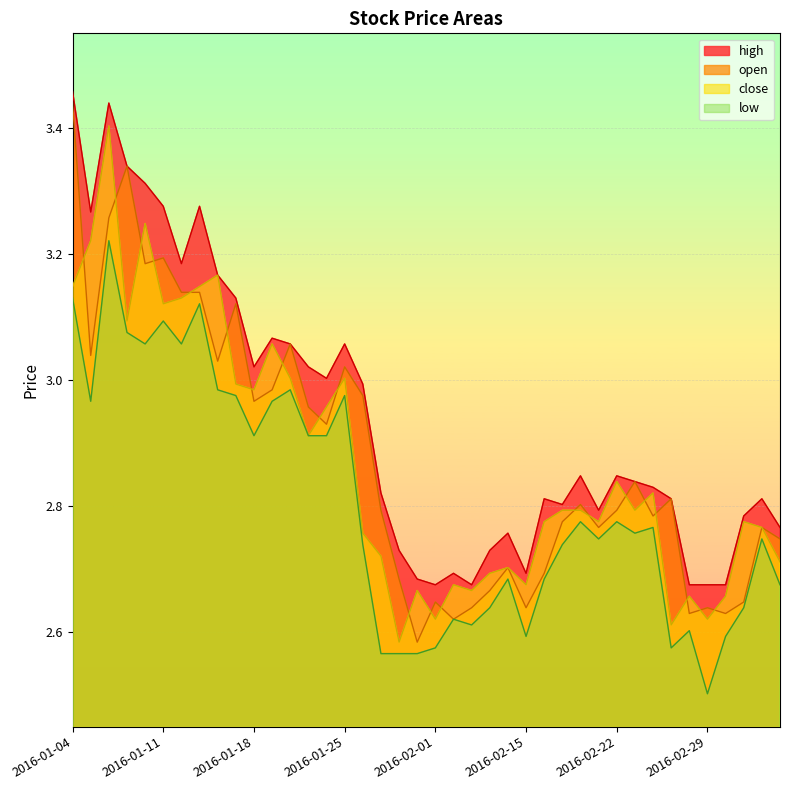

At 2016-01-06, list the series in order from largest to smallest.

high, close, open, low